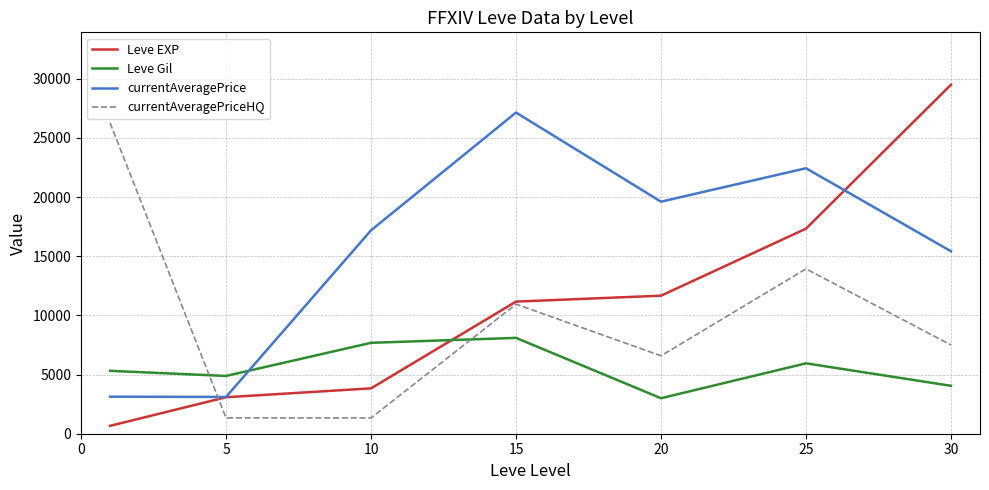

After their last crossing, which series has the higher values: currentAveragePriceHQ or Leve Gil?

currentAveragePriceHQ